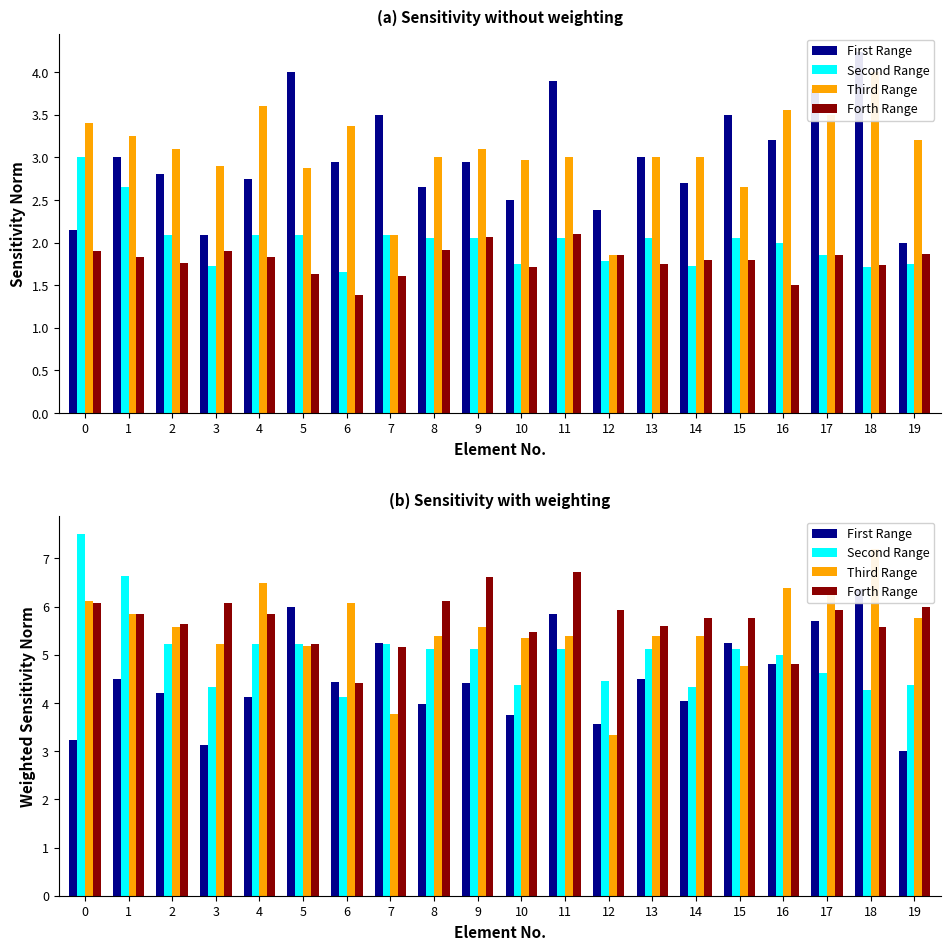

What is the total value across all series at 2?

20.6